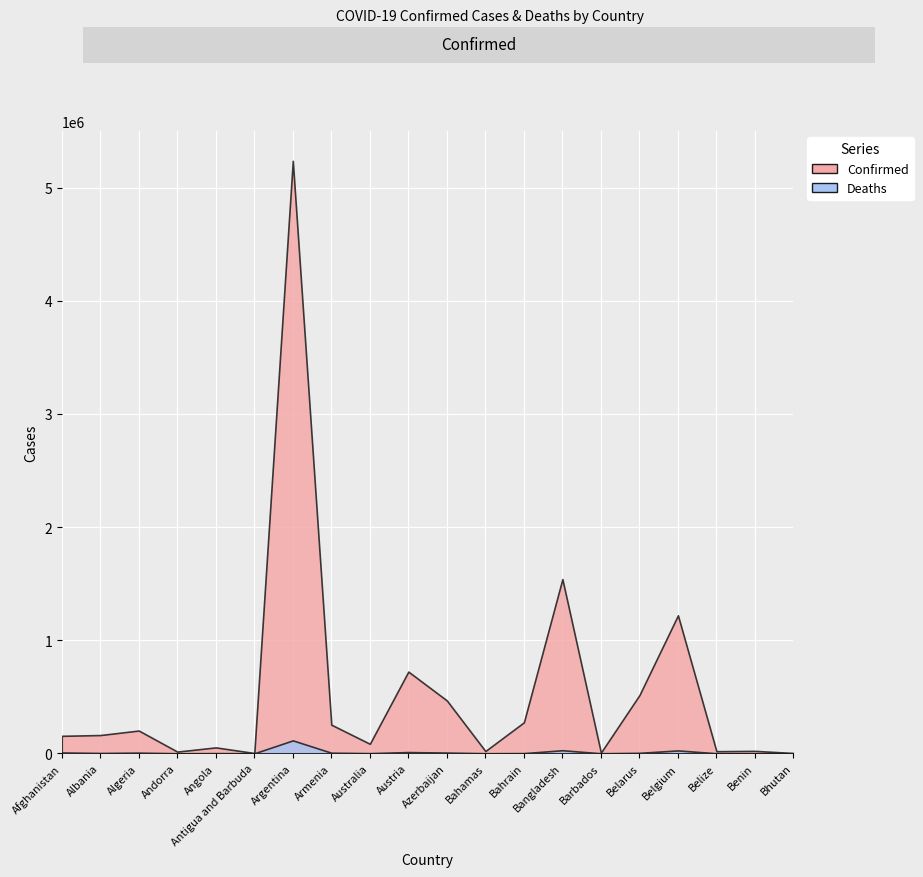

The Confirmed series shows 274107 at Bahrain. True or false?

True